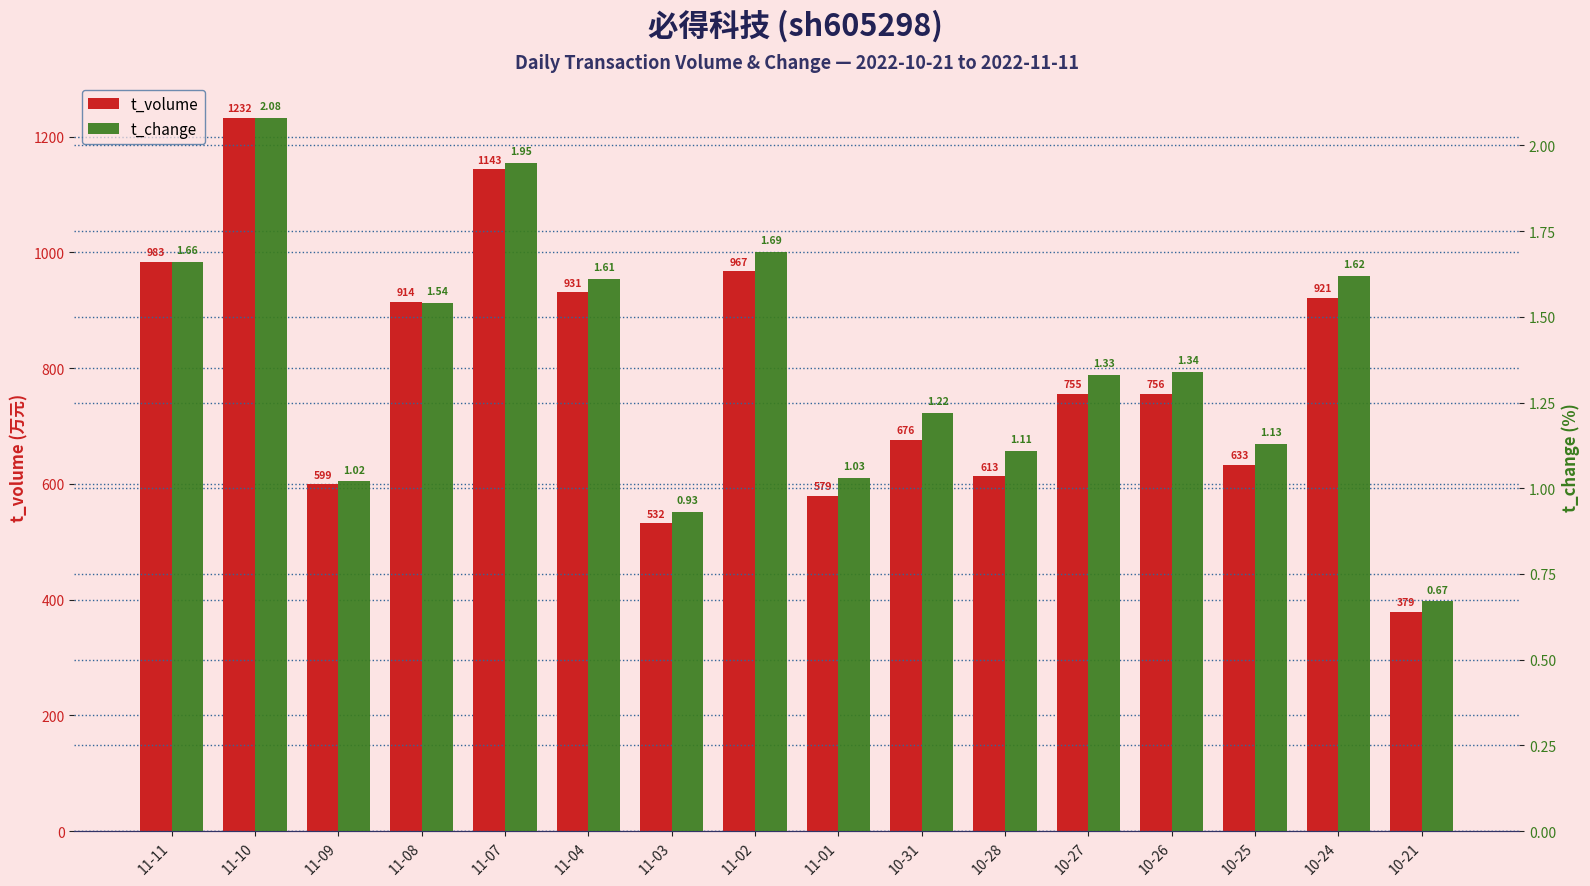

At 11-04, list the series in order from smallest to largest.

t_change, t_volume